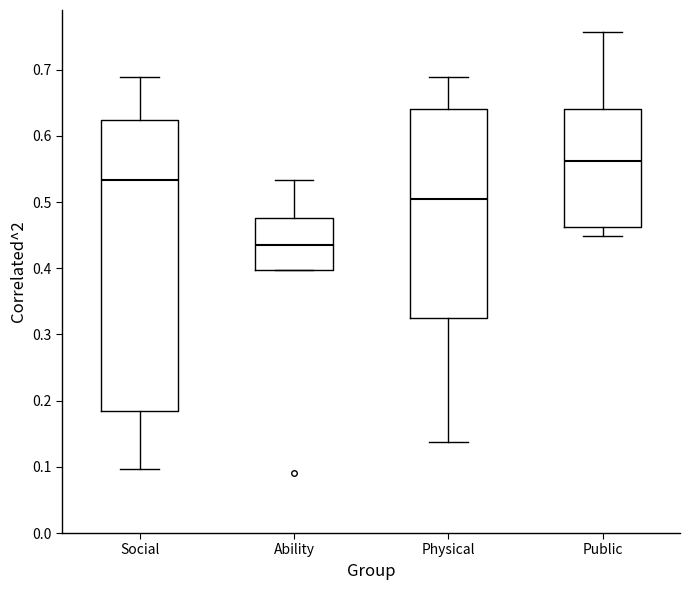

Reading left to right, read every box against the y-axis: the position of its median line, the range the box covers, and the ends of its whiskers. The values are not printed on the chart, so give them approximately, as read against the axis.

Social: median 0.53, box 0.18 to 0.62, whiskers 0.10 to 0.69
Ability: median 0.44, box 0.40 to 0.48, whiskers 0.40 to 0.53
Physical: median 0.50, box 0.32 to 0.64, whiskers 0.14 to 0.69
Public: median 0.56, box 0.46 to 0.64, whiskers 0.45 to 0.76